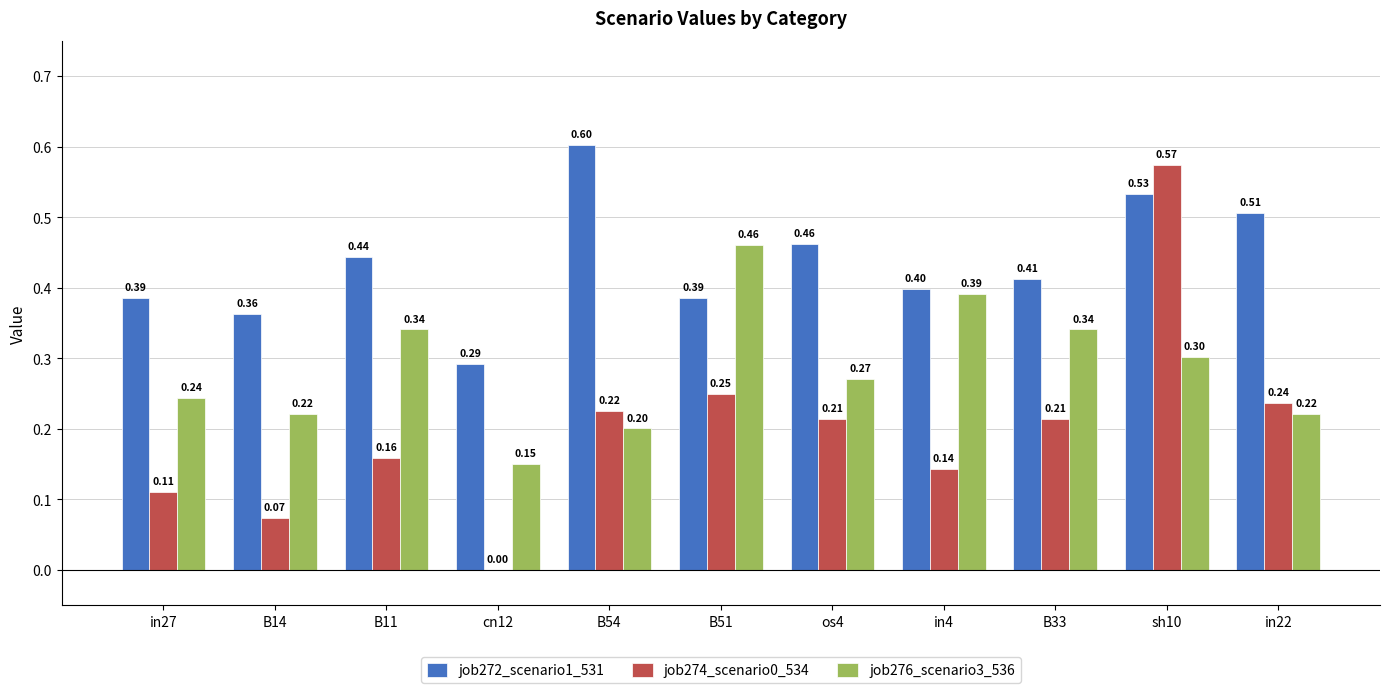

What is the total value across all series at B54?

1.0